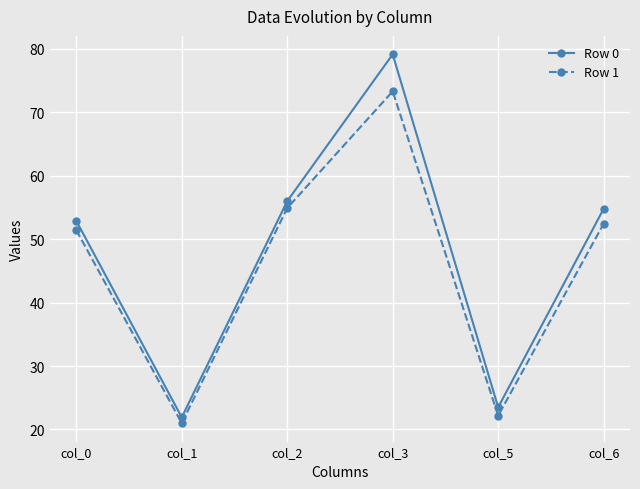

Reading left to right, list all the values displayed in this chart.

Row 0: 52.9	21.9	56.0	79.2	23.5	54.8
Row 1: 51.4	21.0	54.9	73.3	22.2	52.4